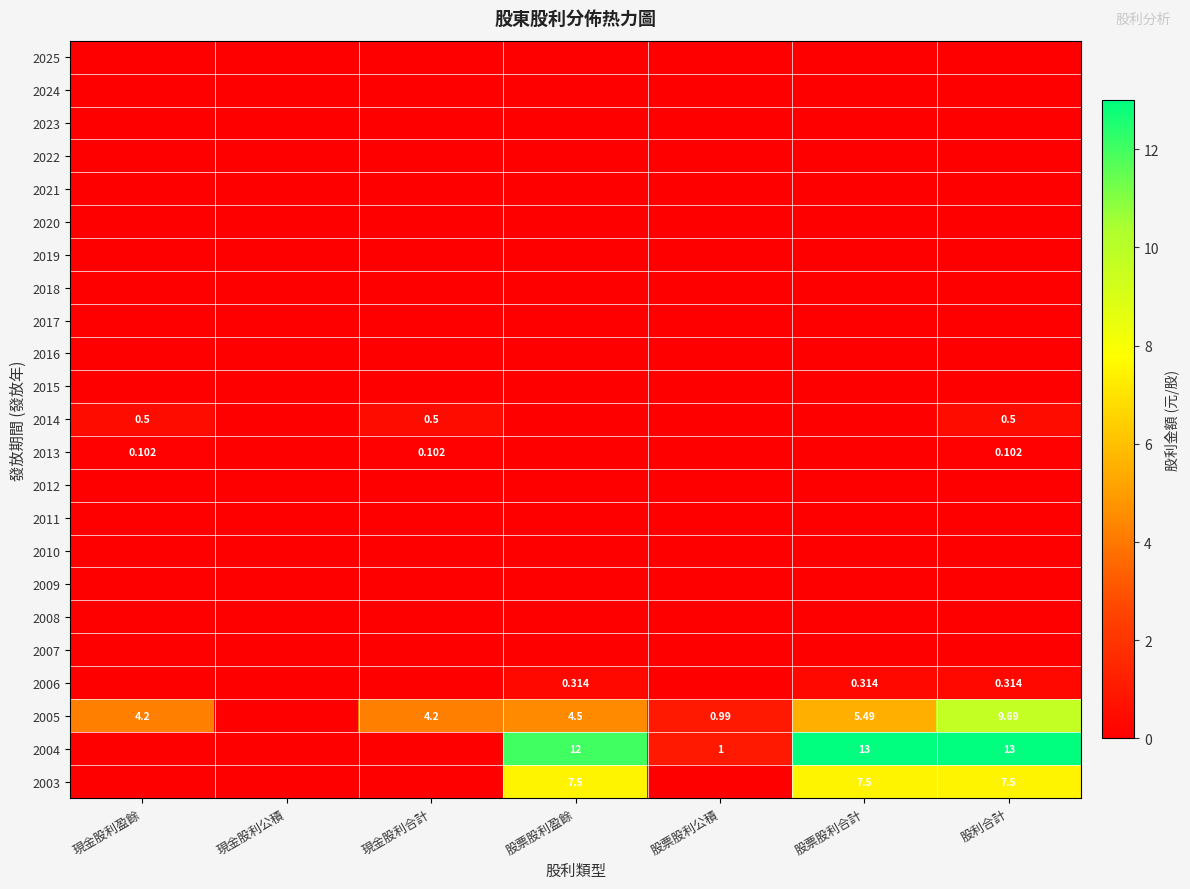

Rank the categories by 2011 value from lowest to highest.

現金股利盈餘, 現金股利公積, 現金股利合計, 股票股利盈餘, 股票股利公積, 股票股利合計, 股利合計